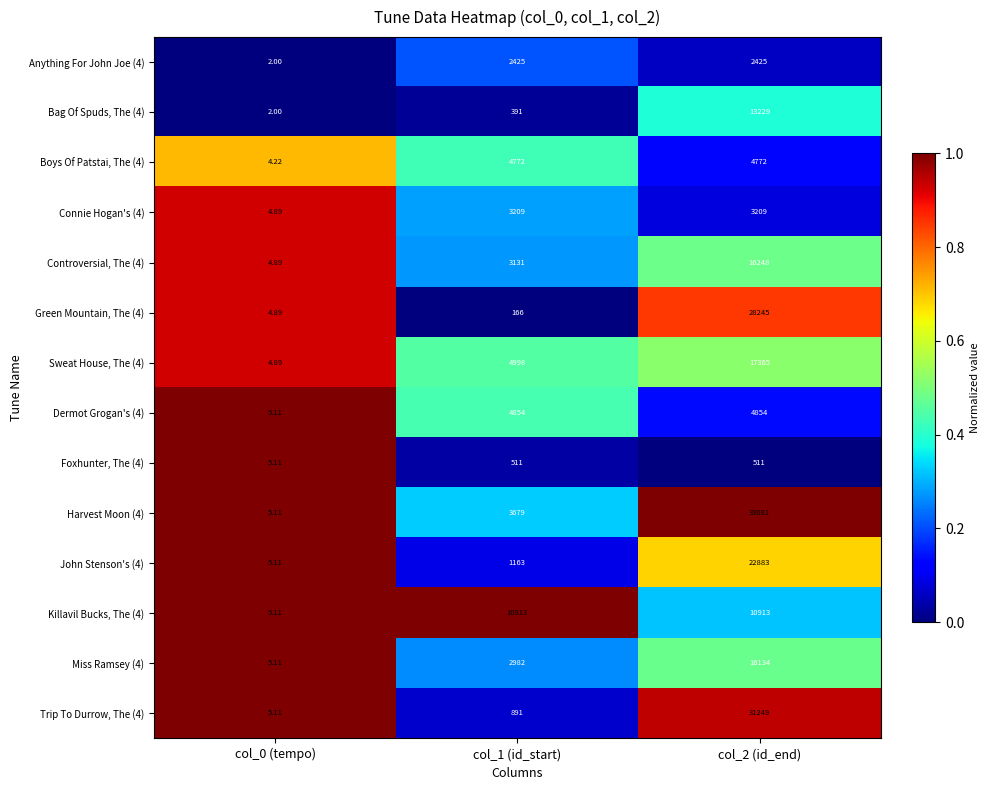

Is the value of Anything For John Joe (4) at col_0 (tempo) greater than the value of Green Mountain, The (4) at col_2 (id_end)?

No